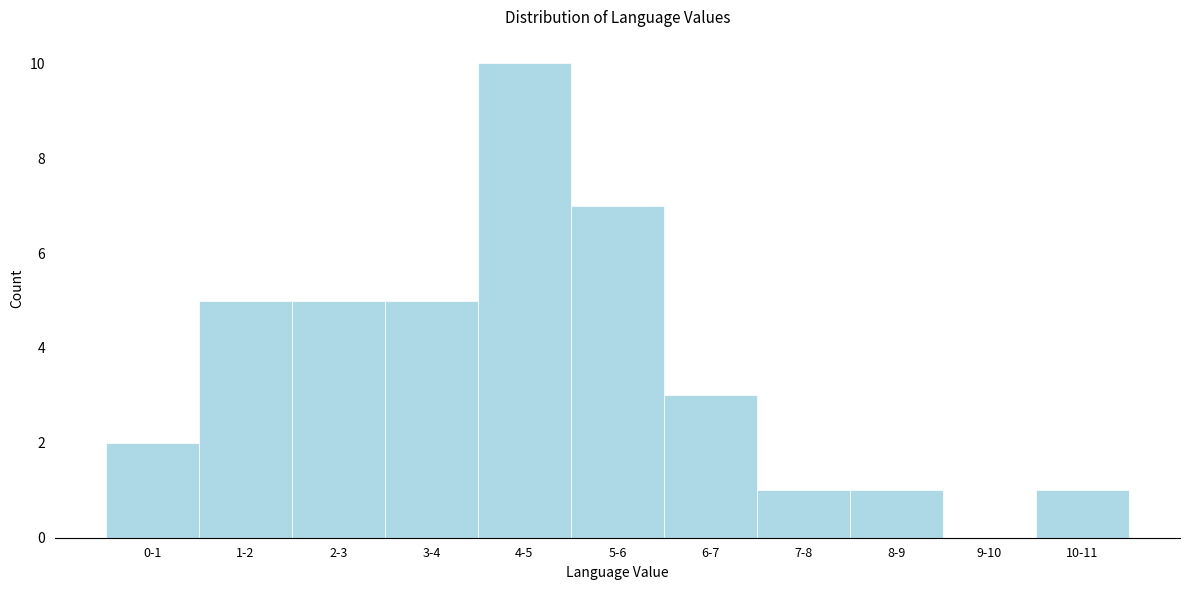

Reading right to left, extract all data points from this chart.

10-11=1	9-10=0	8-9=1	7-8=1	6-7=3	5-6=7	4-5=10	3-4=5	2-3=5	1-2=5	0-1=2